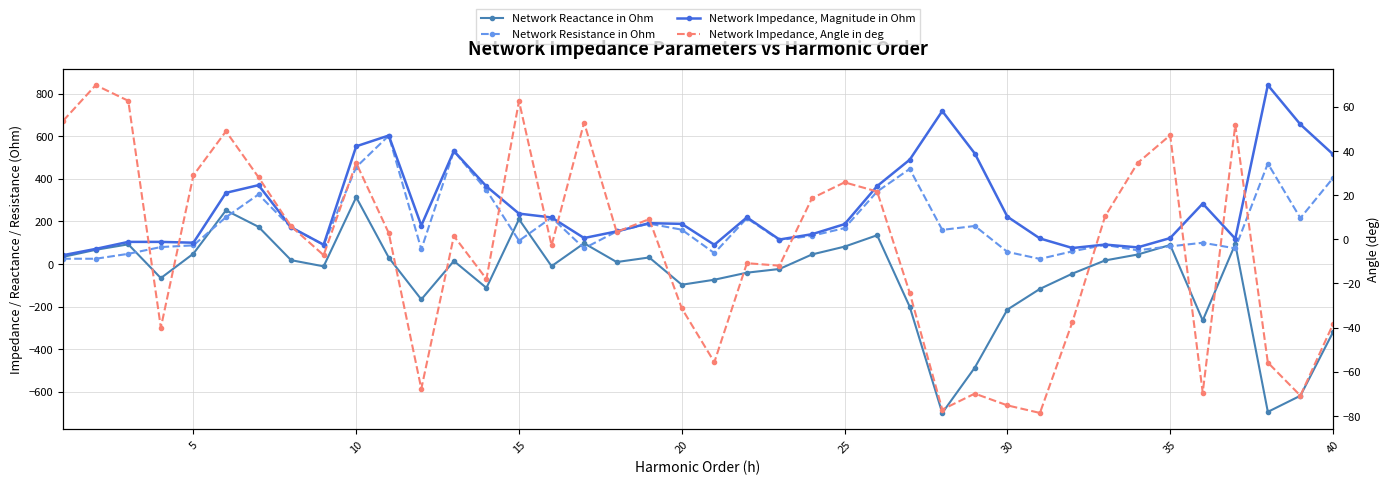

What is the difference between the maximum and second lowest values in the Network Resistance in Ohm series?

578.2